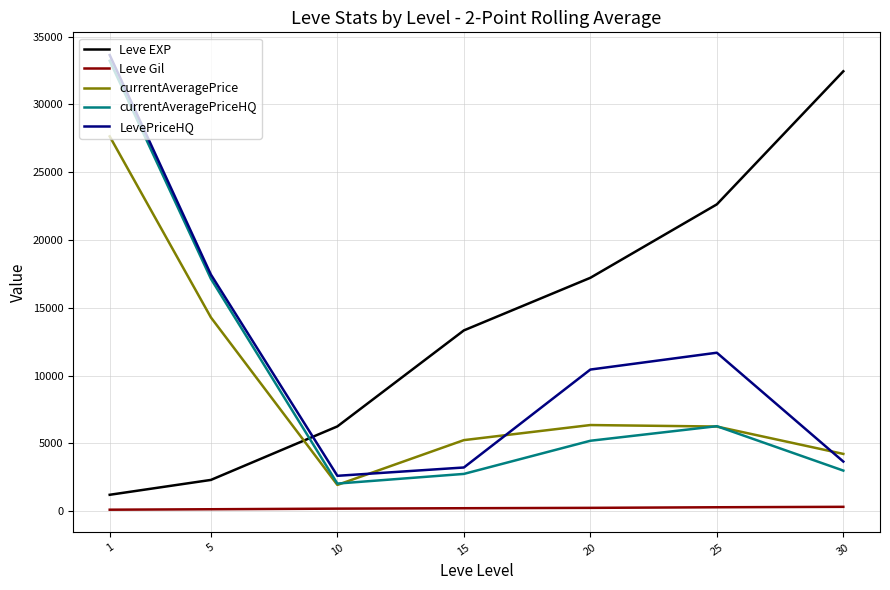

Which series has the largest total across all categories?

Leve EXP